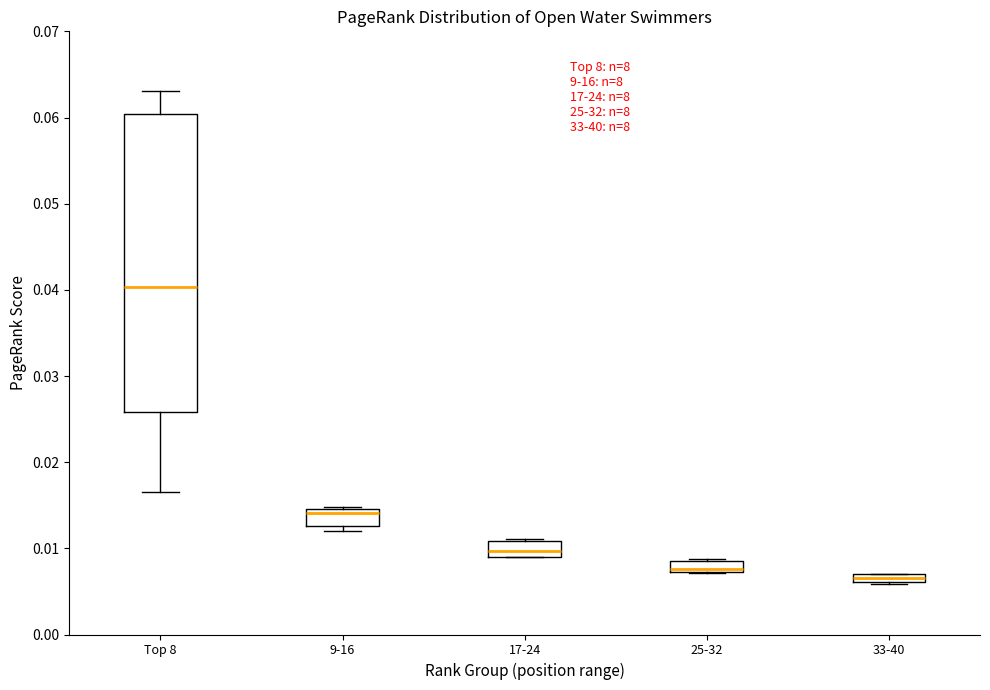

Comparing the boxes themselves (not the whiskers), which one is the tallest?

Top 8